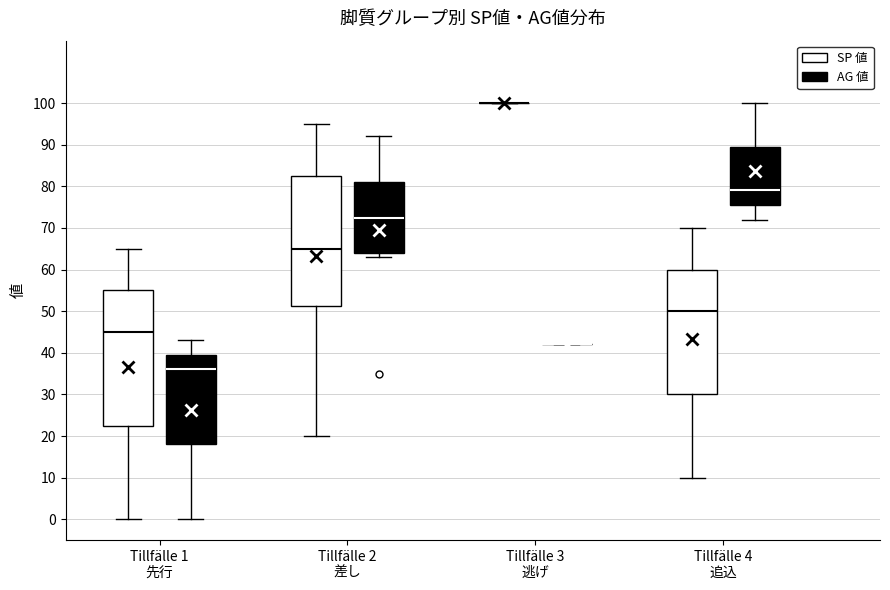

Where is the lower edge of the box for Tillfälle 1 先行 (AG 値) on the y-axis? The values are not printed on the chart, so give them approximately, as read against the axis.

18